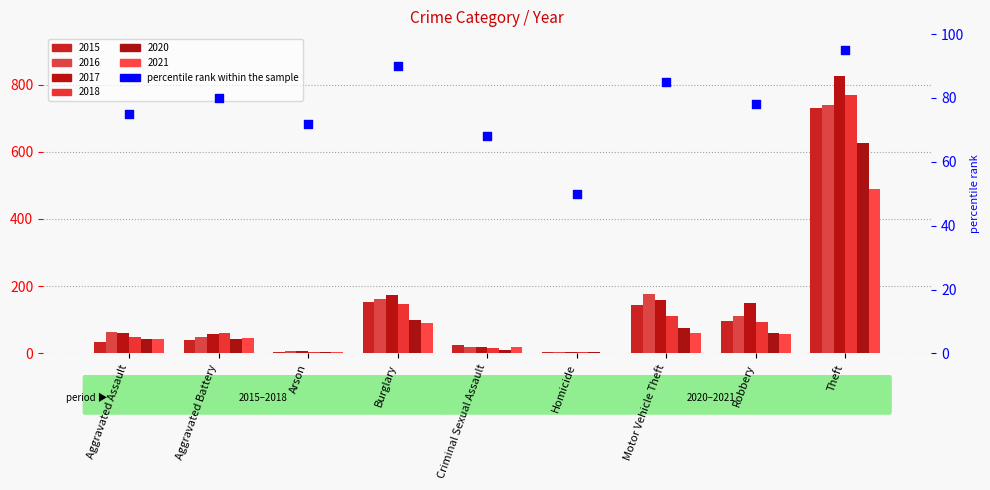

What is the ratio of the value at Arson to the value at Motor Vehicle Theft?

0.8